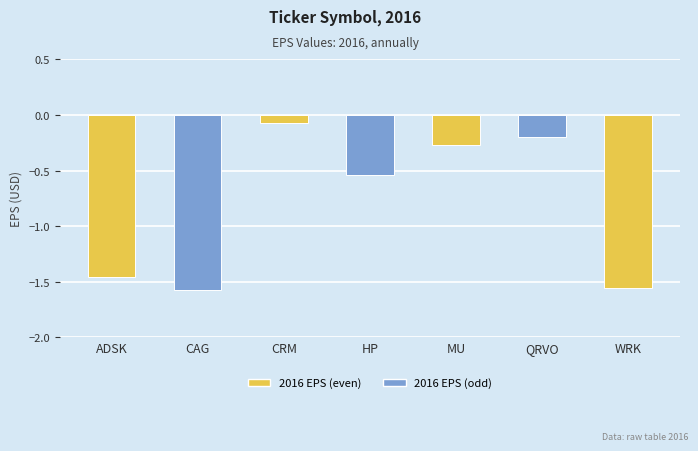

What is the label of the 1st bar from the left?

ADSK